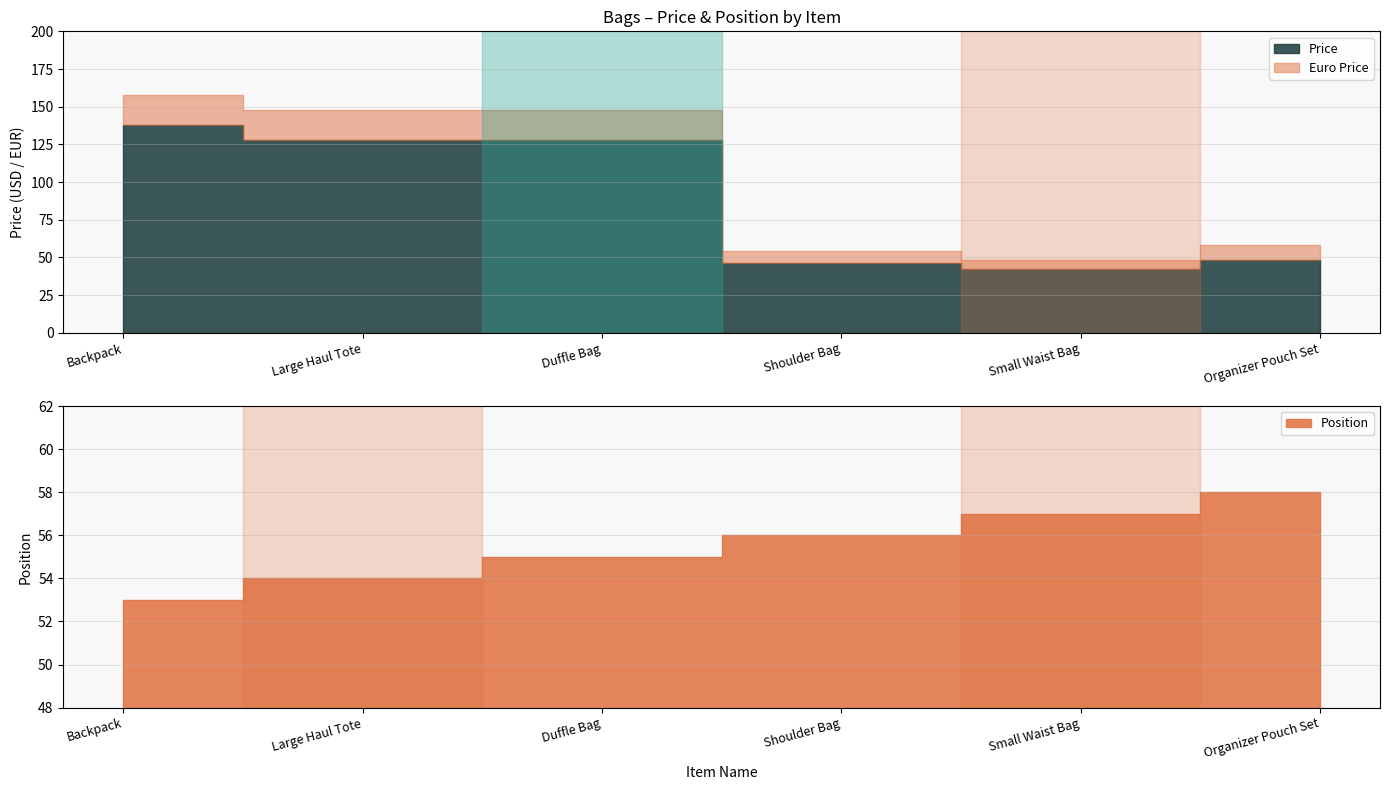

Is the value of Position at Organizer Pouch Set greater than the value of Euro Sale Price at Small Waist Bag?

Yes